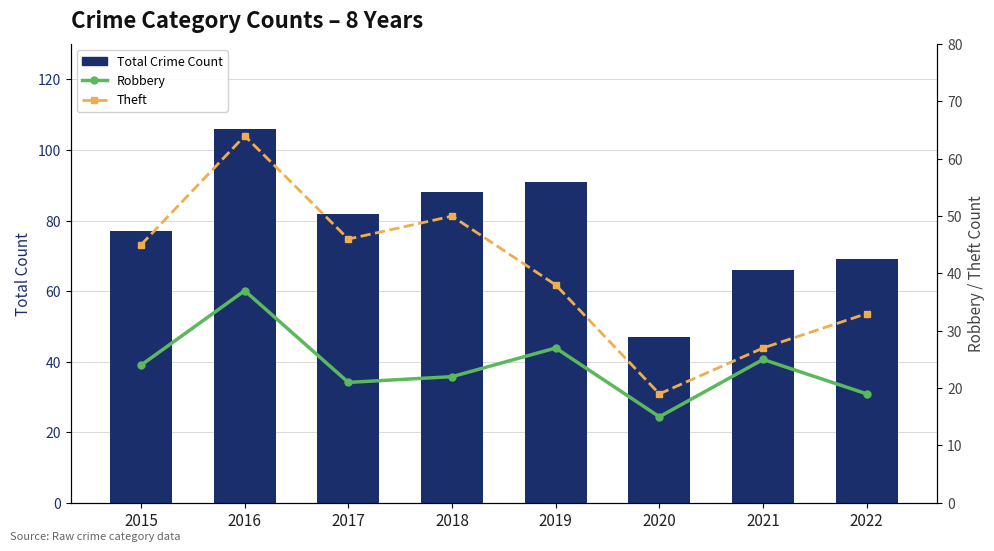

What is the difference between the highest and lowest values at 2021?

41